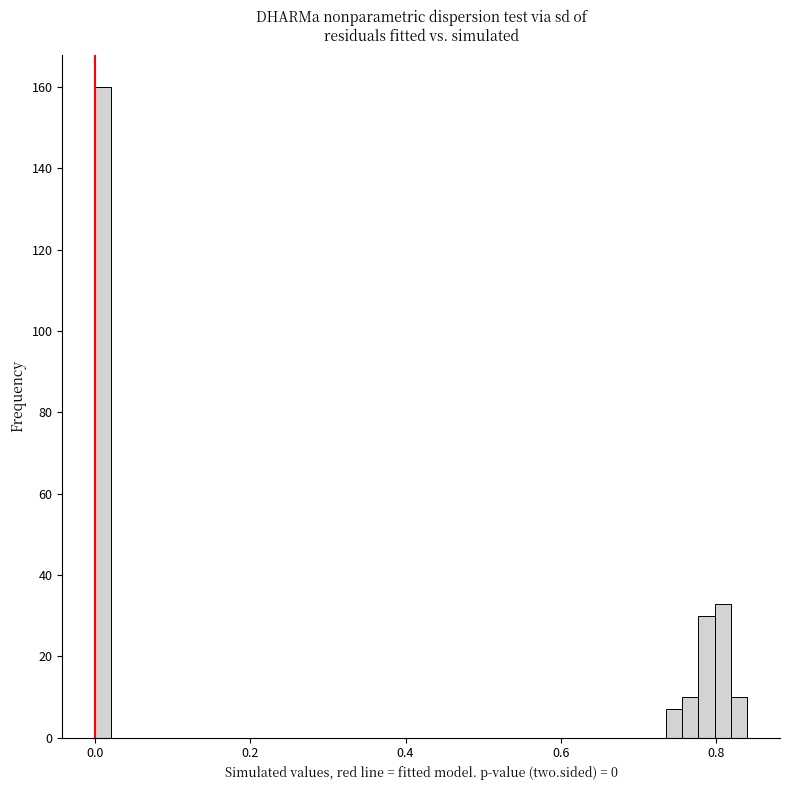

Around what value on the x-axis is the tallest bar? Give the approximate position of its centre, as read against the axis.

0.02